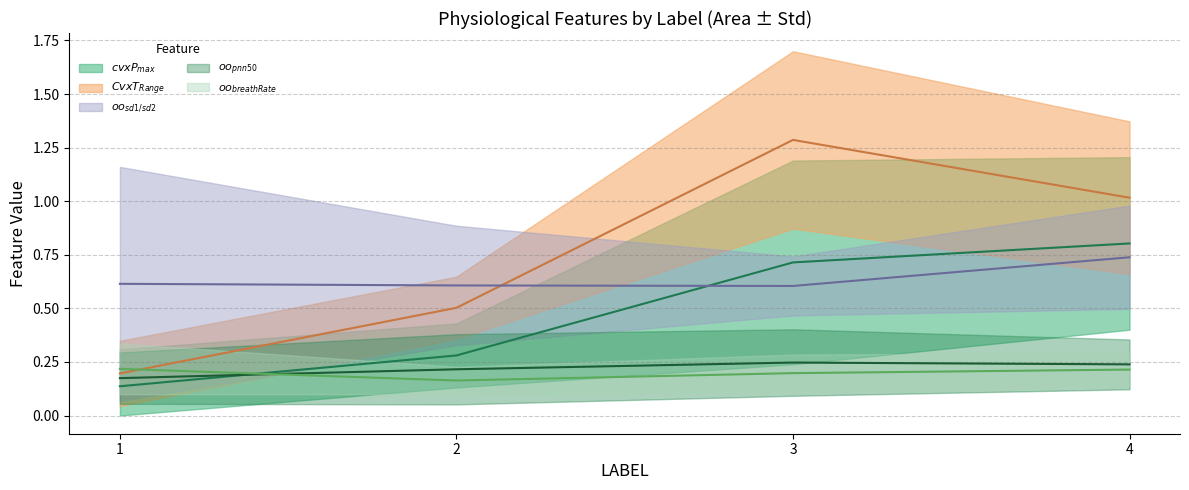

Between 3 and 2, which is larger?

3